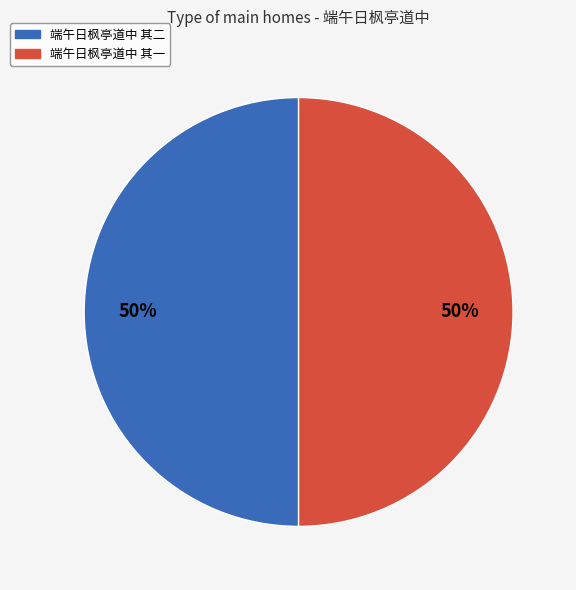

To the nearest percent, what percentage of the pie is 端午日枫亭道中 其一?

50%